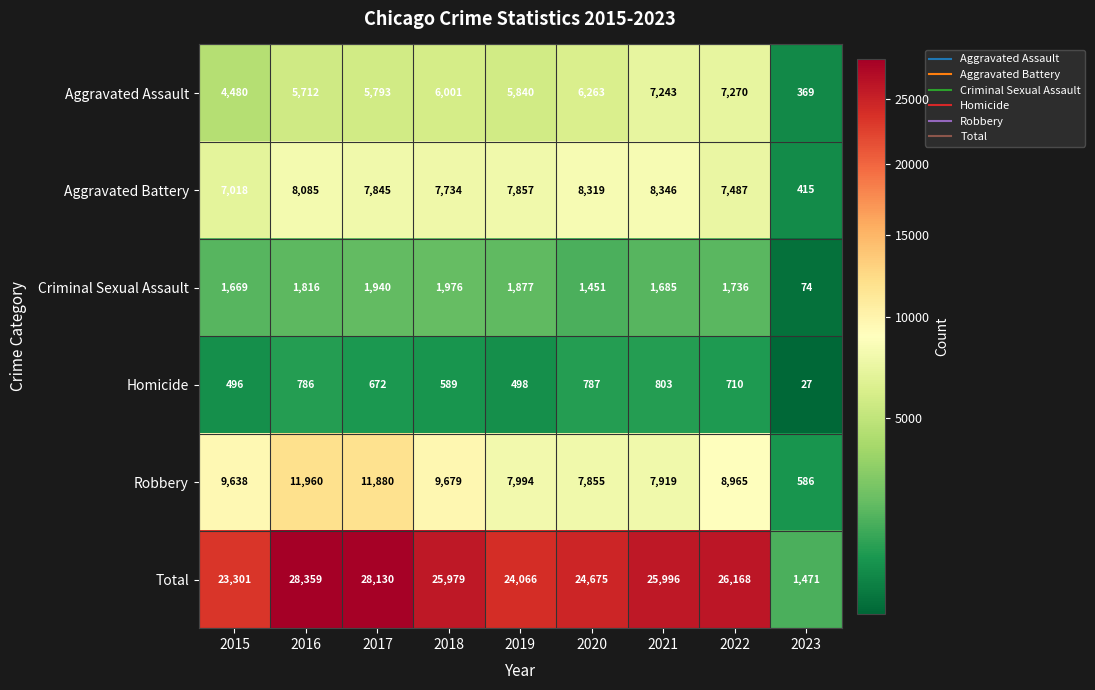

The Criminal Sexual Assault series shows 1451 at 2020. True or false?

True